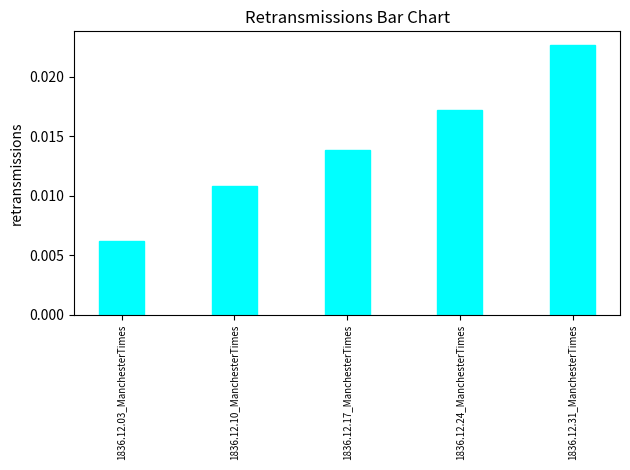

Which category has the highest value across all series?

1836.12.31_ManchesterTimes